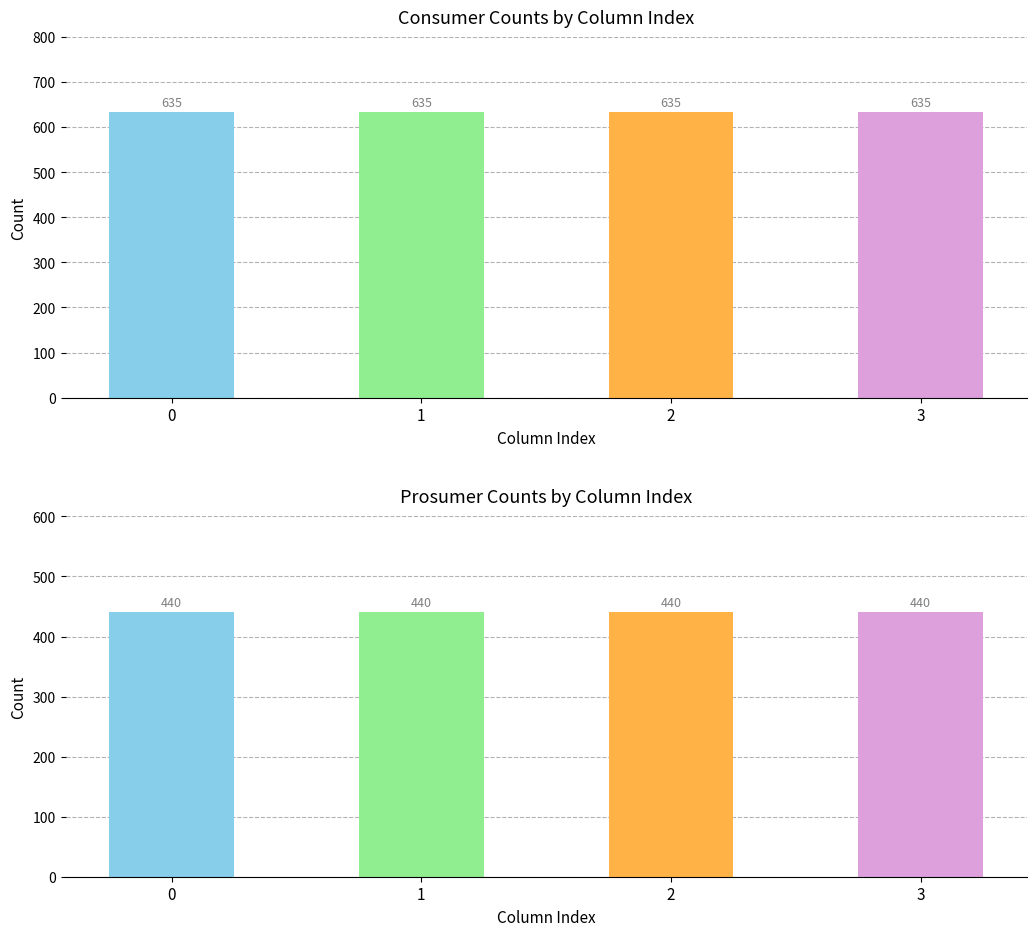

What is the lowest value of the Consumers series?

635